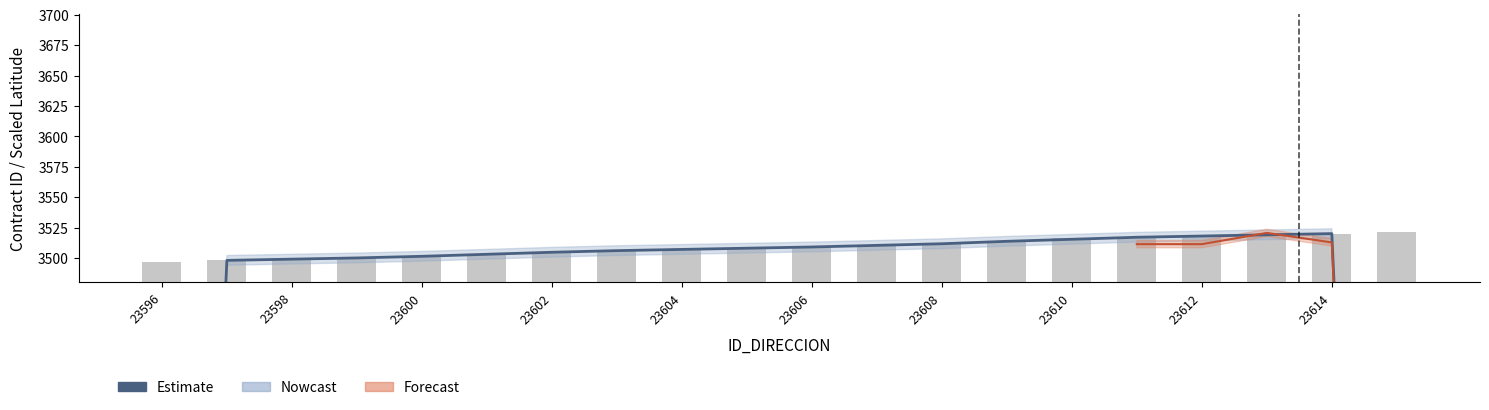

What is the minimum value shown in the chart?

2331.7